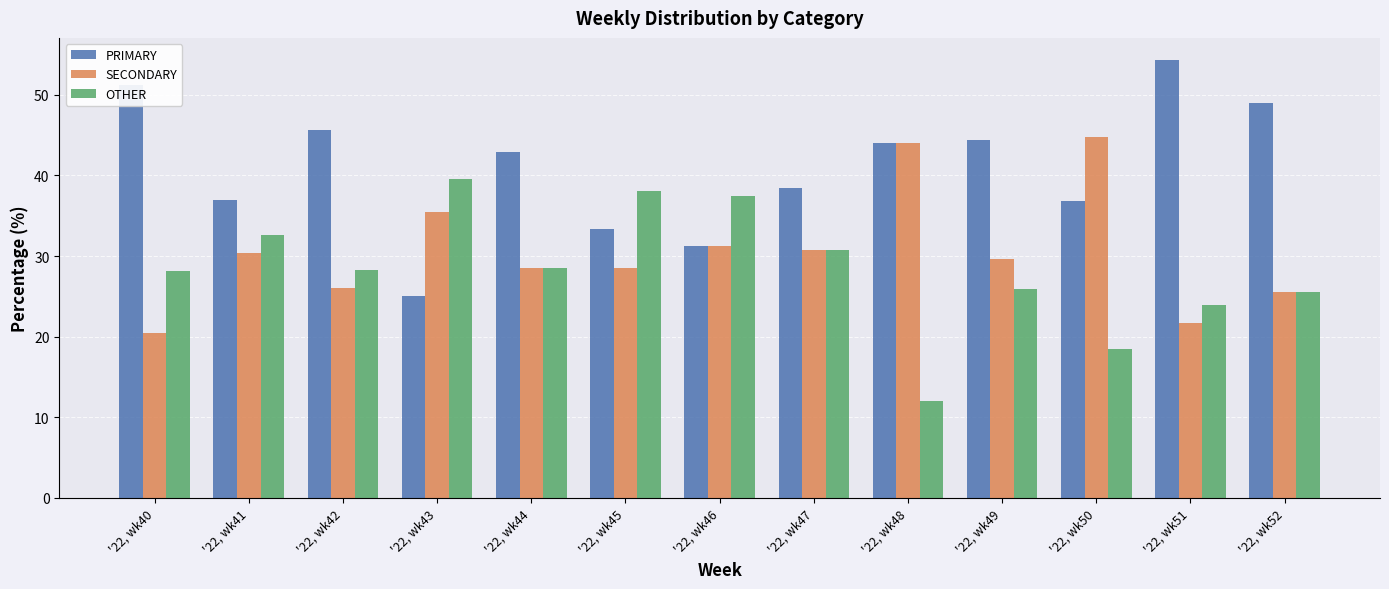

List the labels in order of PRIMARY value, largest first.

'22, wk51, '22, wk40, '22, wk52, '22, wk42, '22, wk49, '22, wk48, '22, wk44, '22, wk47, '22, wk41, '22, wk50, '22, wk45, '22, wk46, '22, wk43